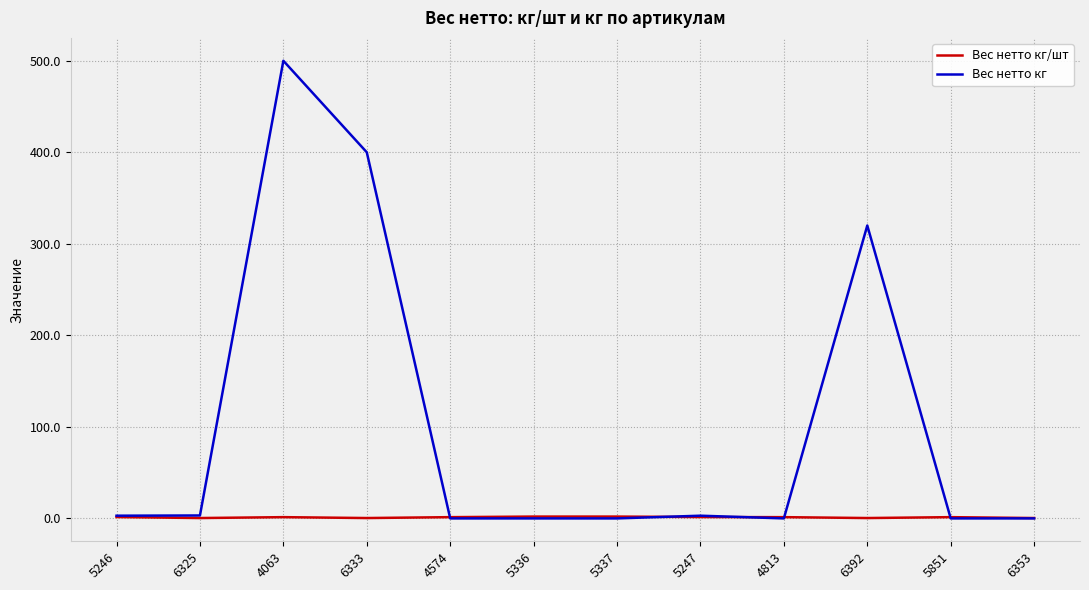

At which category does the chart reach its peak across all series?

4063